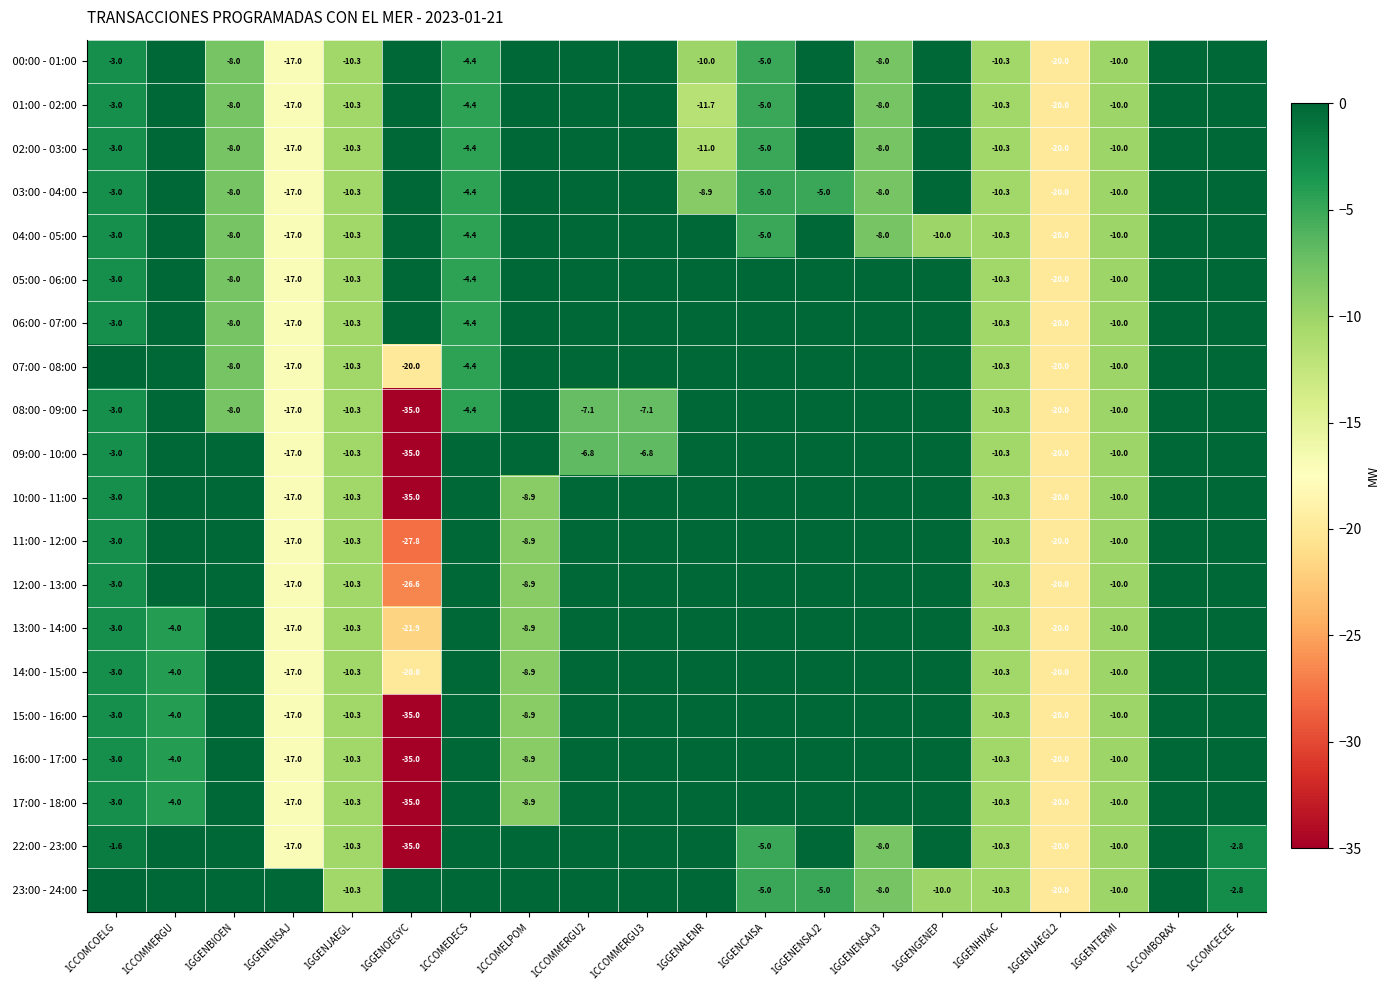

Is the value of 03:00 - 04:00 at 1CCOMMERGU greater than the value of 10:00 - 11:00 at 1GGENENSAJ2?

No